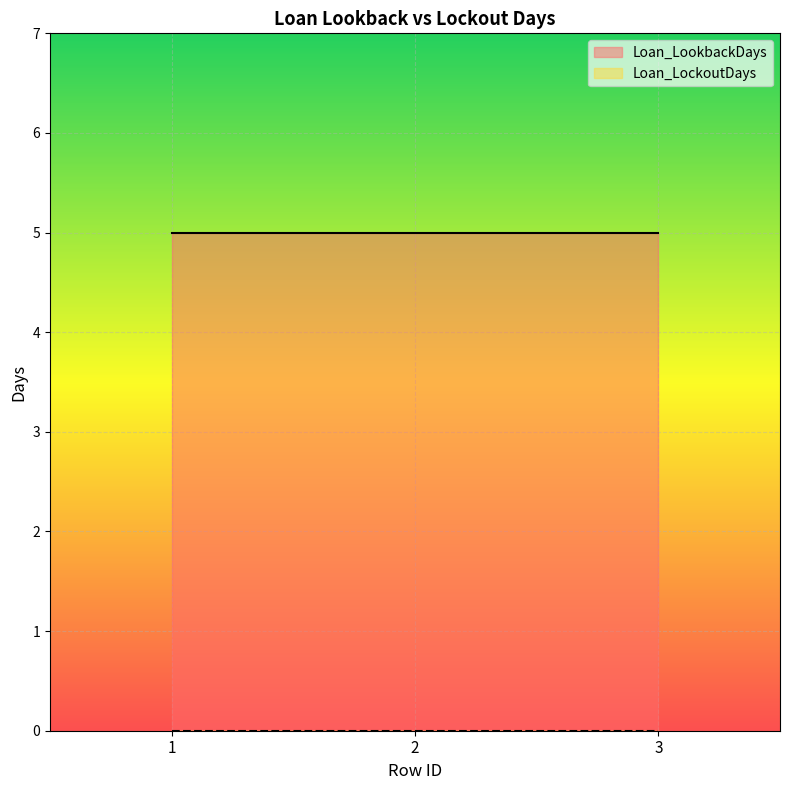

What is the difference between the highest and lowest values at 3?

5